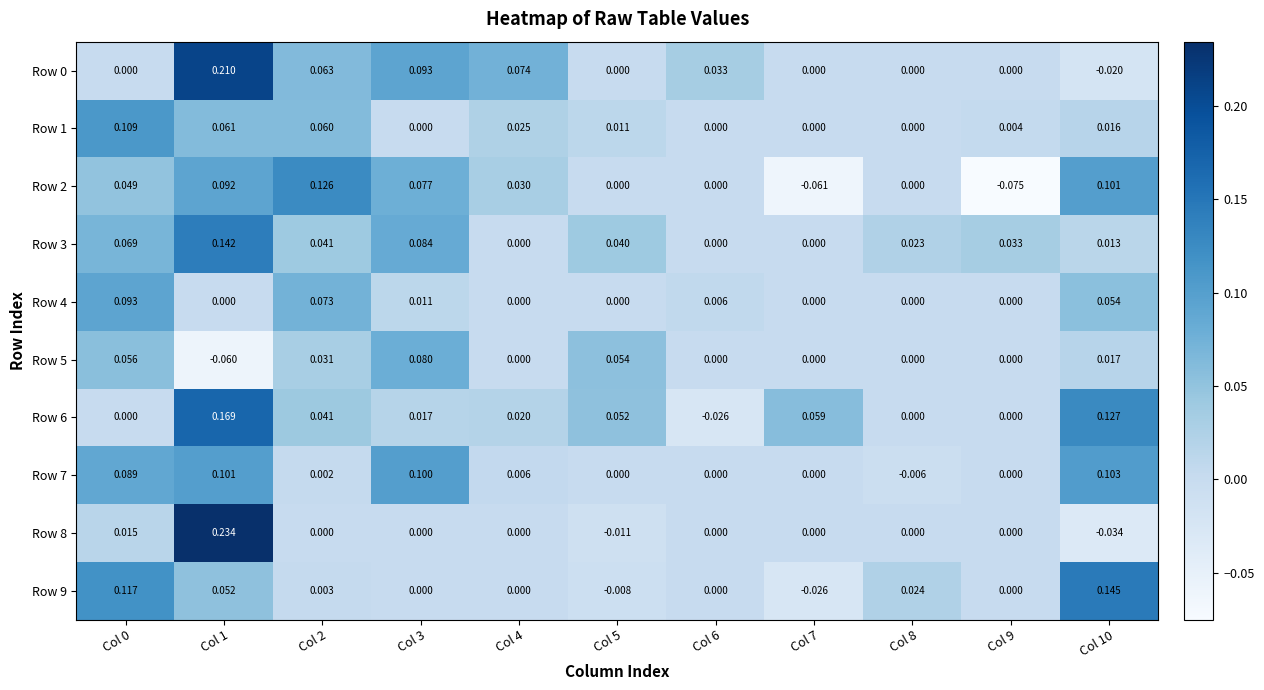

Which series has the largest range (max minus min)?

Row 8